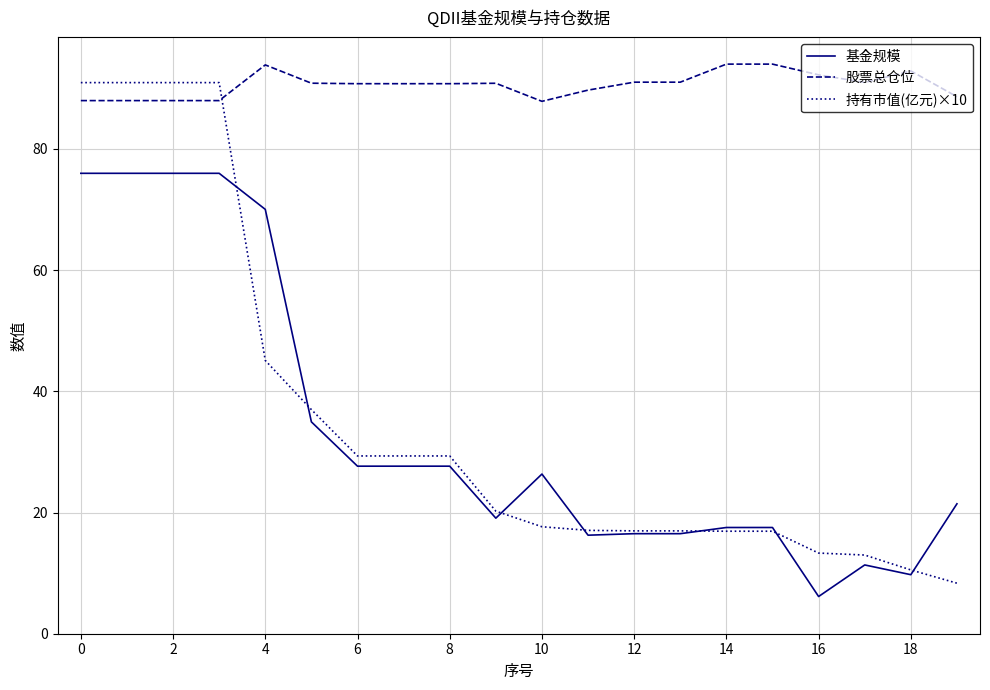

How many lines are shown in the chart?

3